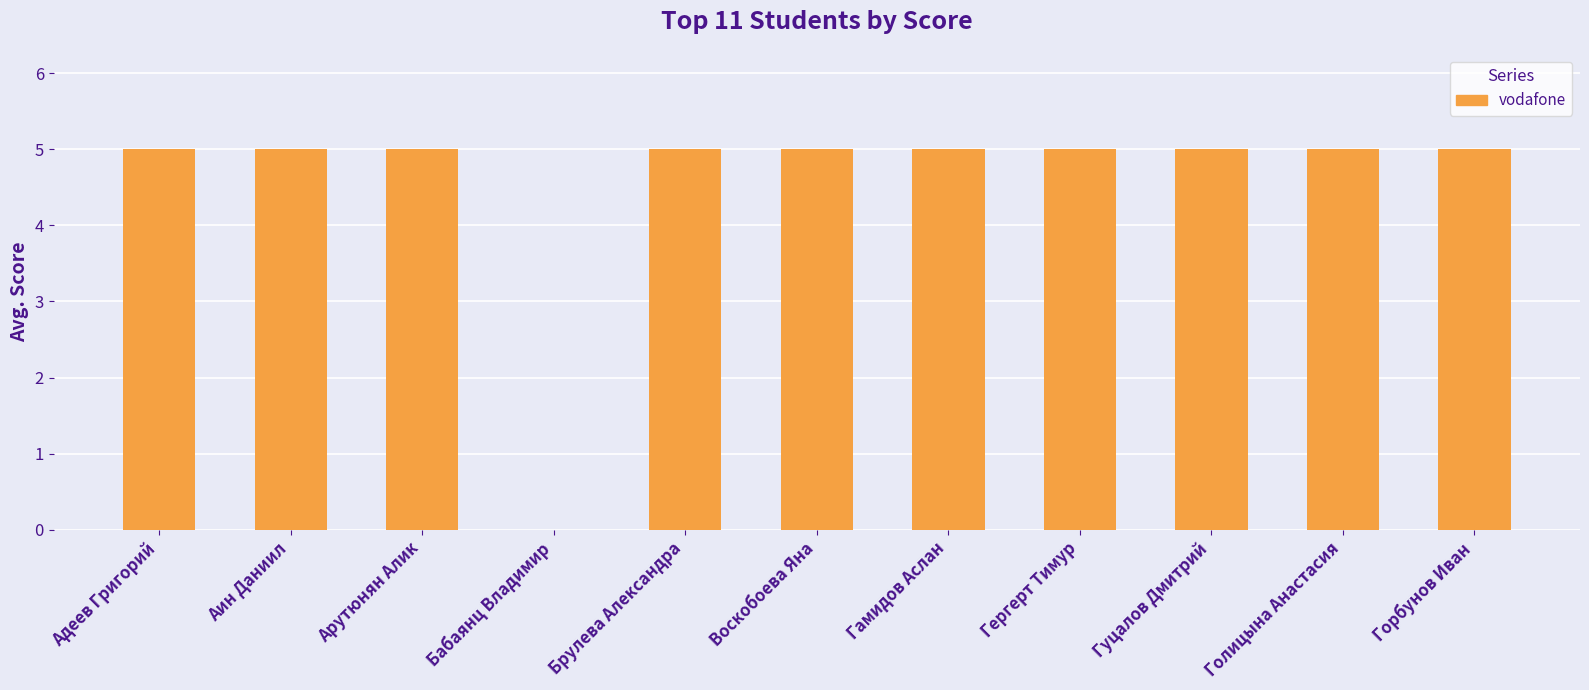

What is the maximum value shown in the chart?

5